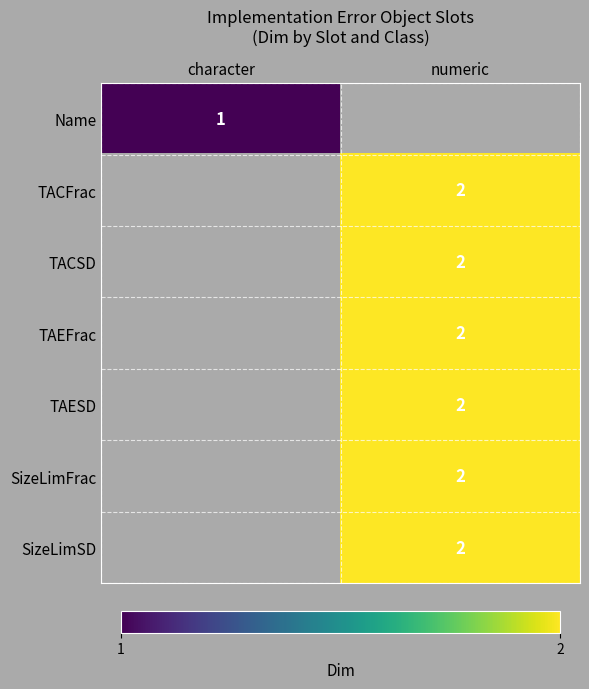

The value of SizeLimFrac at numeric is 2. True or false?

True